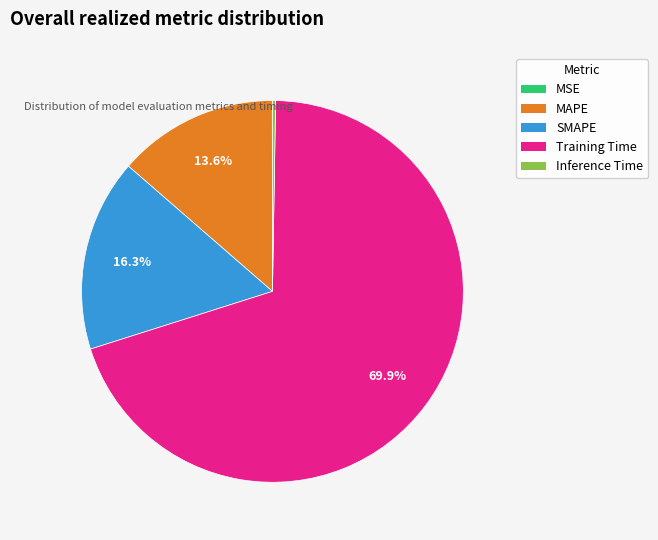

Which has a higher value, SMAPE or Training Time?

Training Time